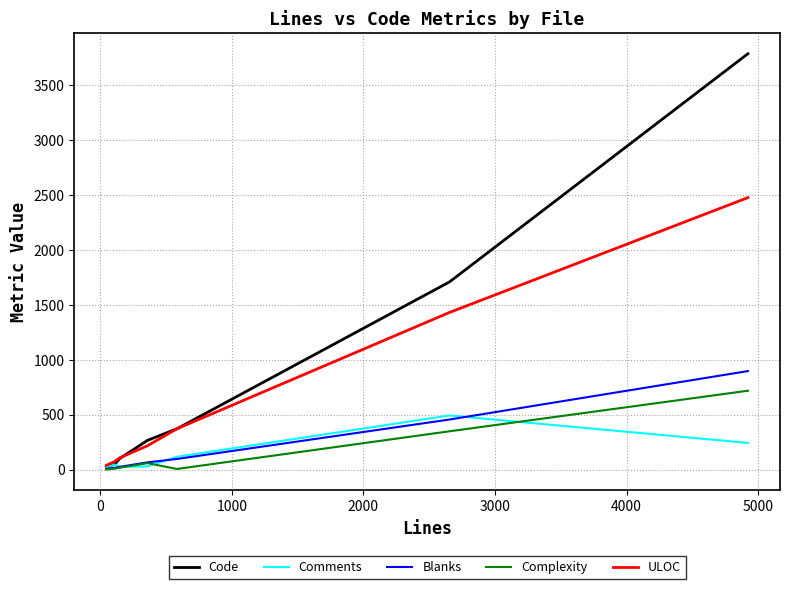

Which series has the largest range (max minus min)?

Code